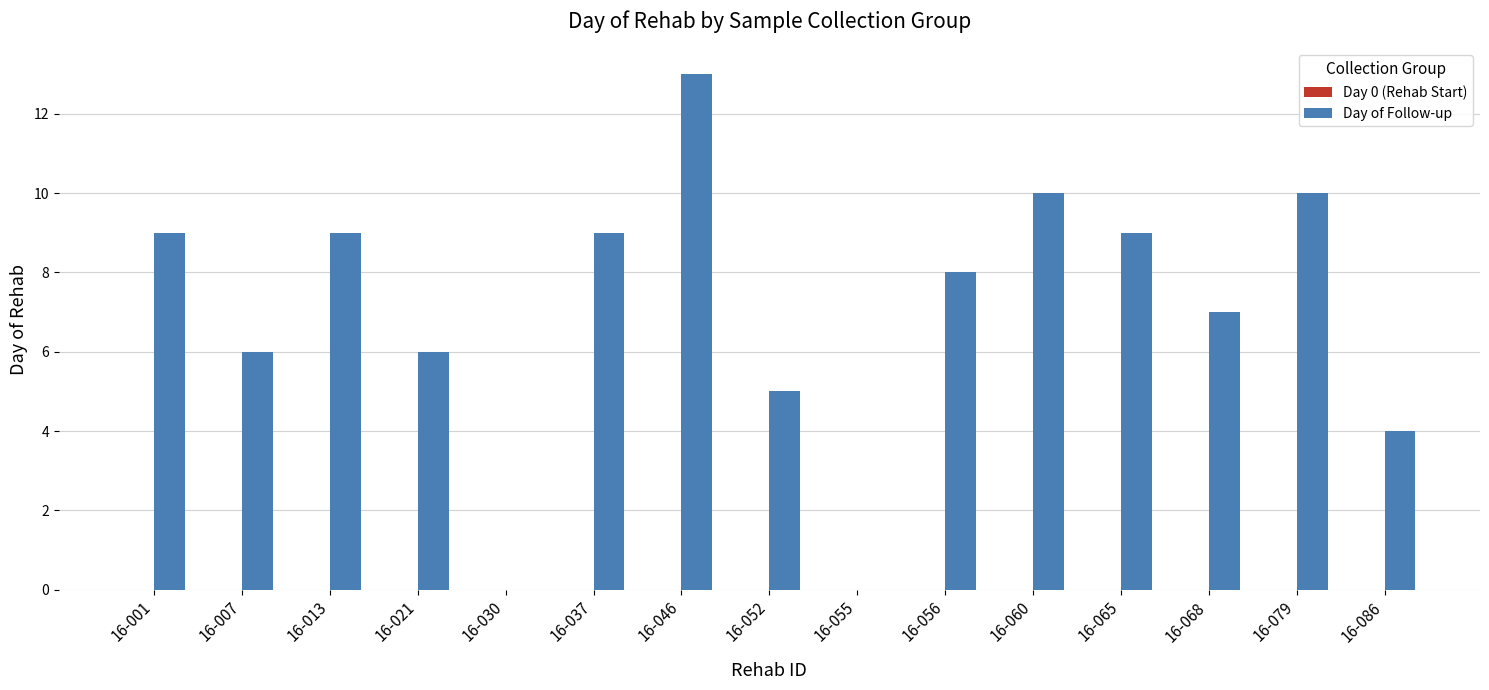

Between 16-086 and 16-060, which is larger?

16-060